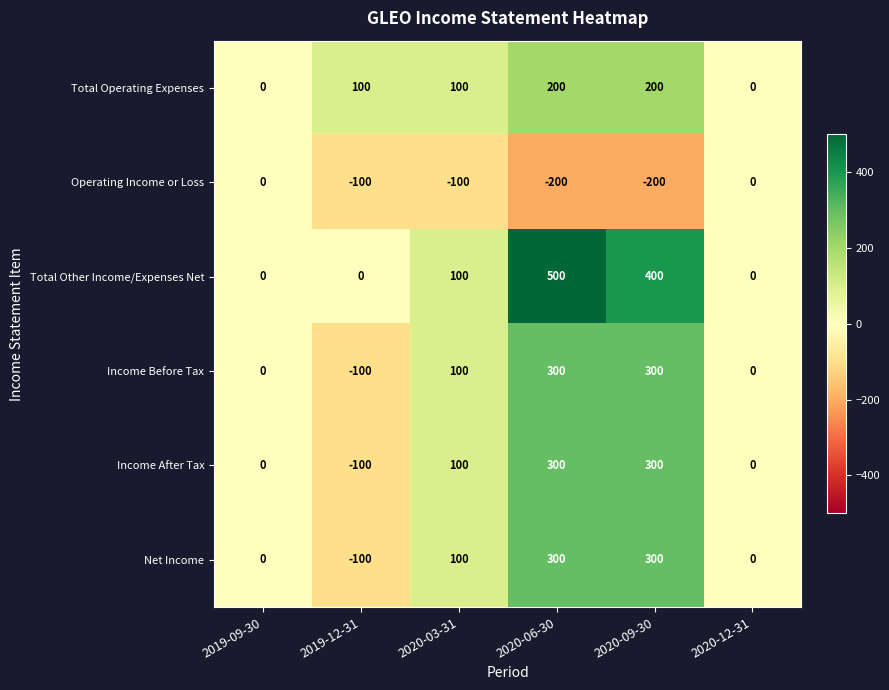

How many Income Before Tax values are between 0 and 300?

5